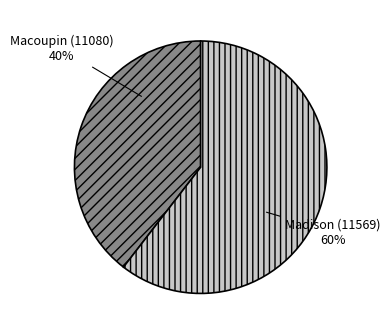

To the nearest percent, what is the average slice percentage?

50%